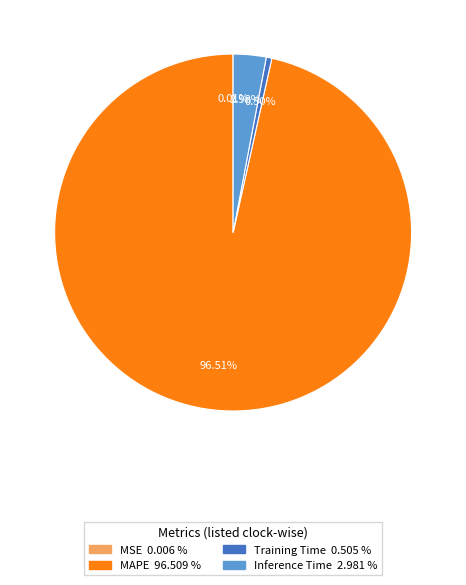

Does Training Time account for over 50% of the chart?

No